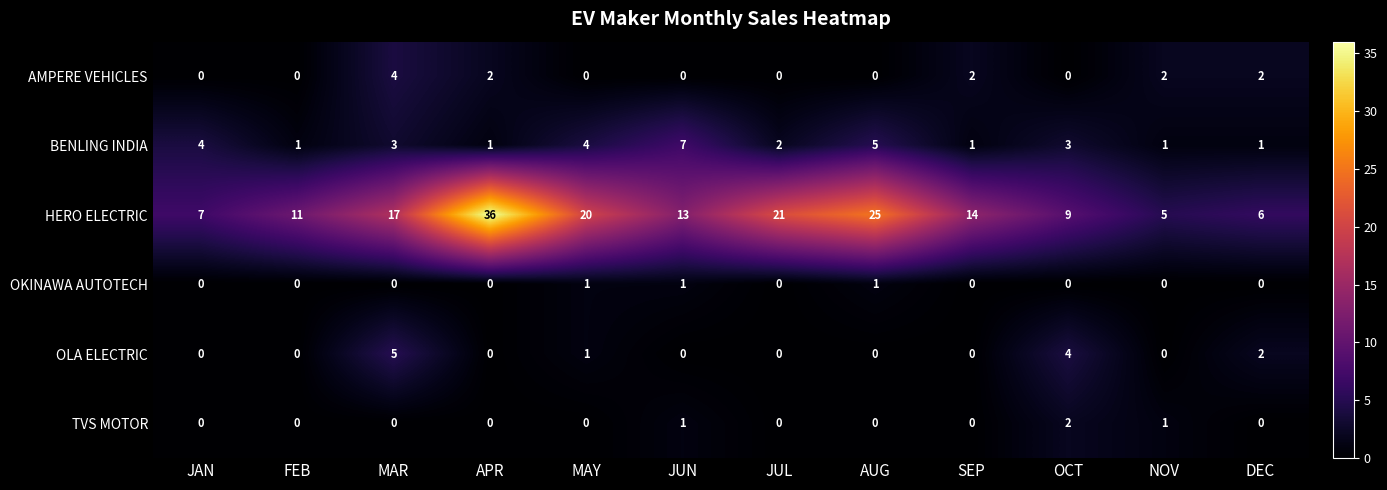

Where is OLA ELECTRIC nearest to the value 2?

DEC